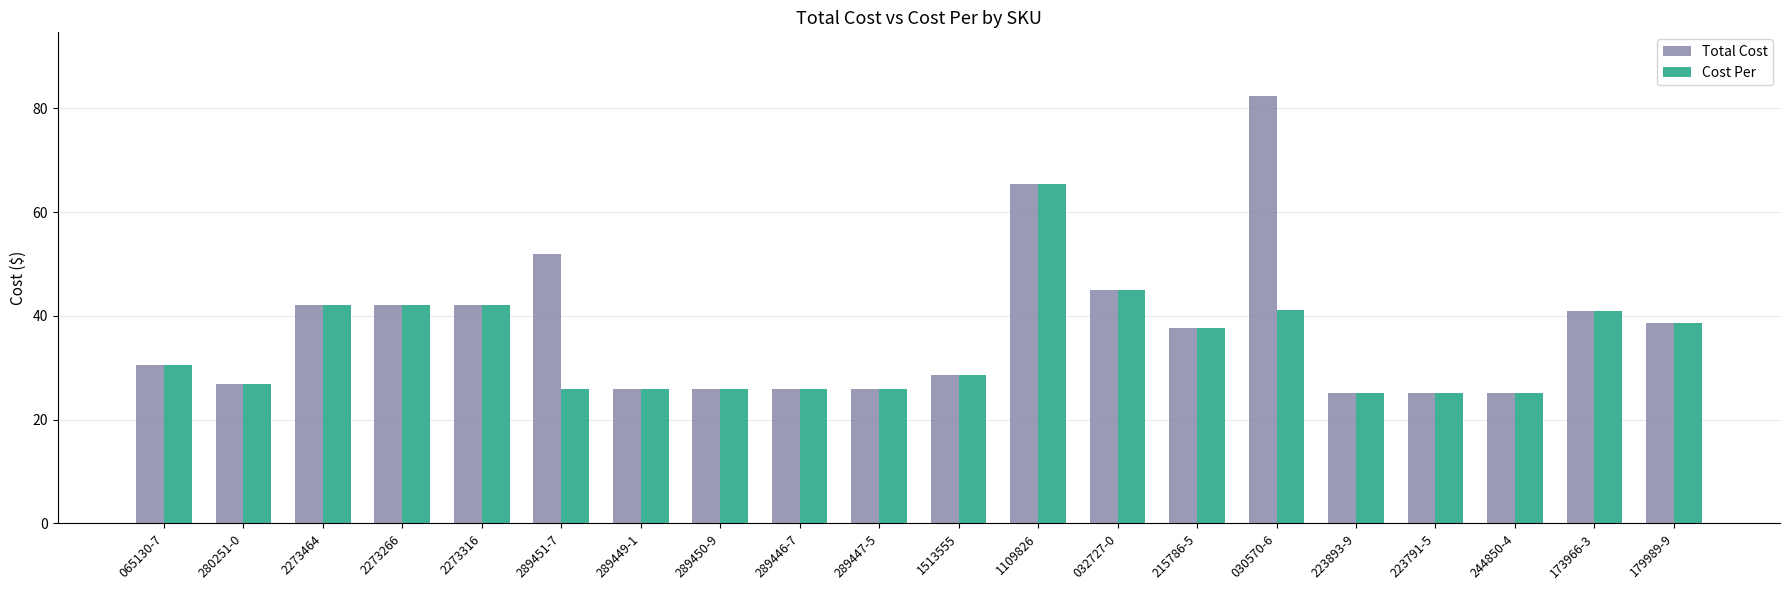

How many series are shown in this chart?

2